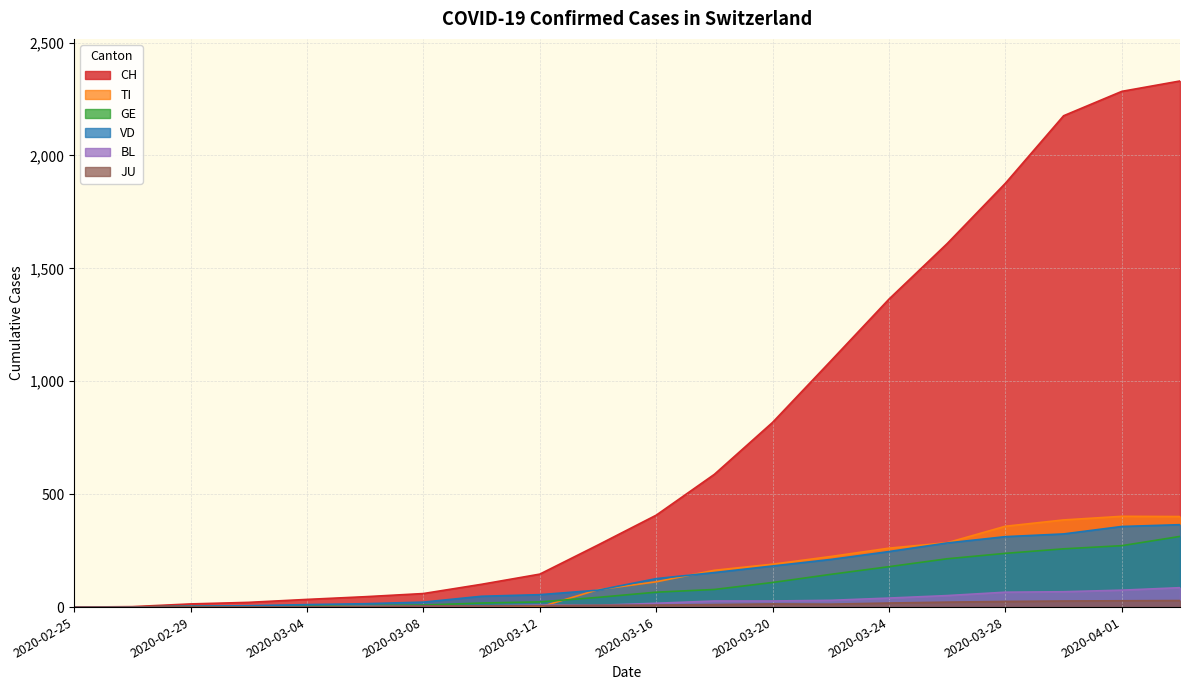

Which series has the widest spread of values?

CH